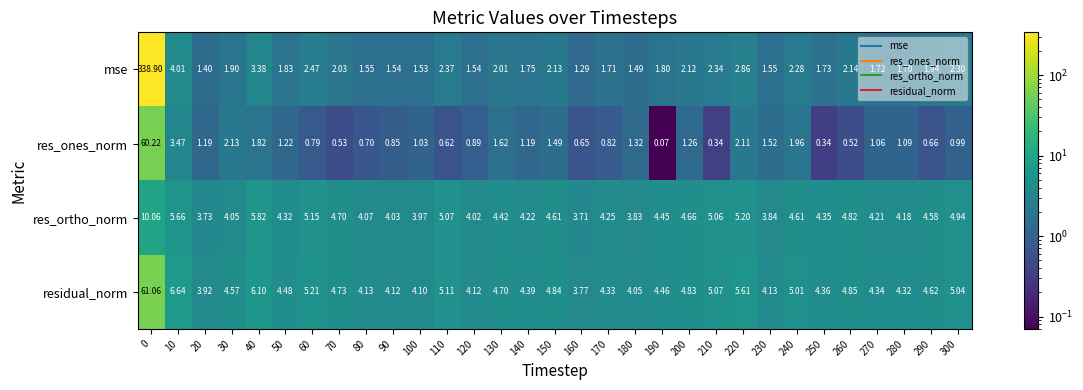

List the series in order of their peak value, lowest first.

res_ortho_norm, res_ones_norm, residual_norm, mse